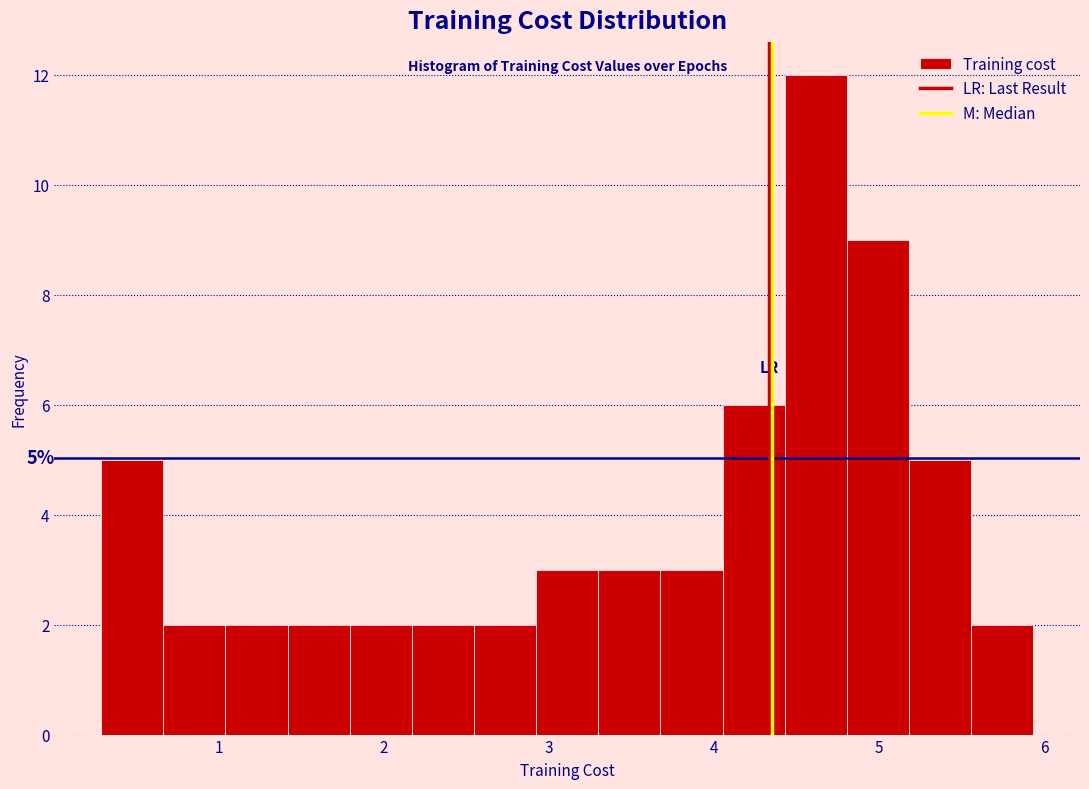

Read against the x-axis, roughly where is the centre of the tallest bar?

4.6